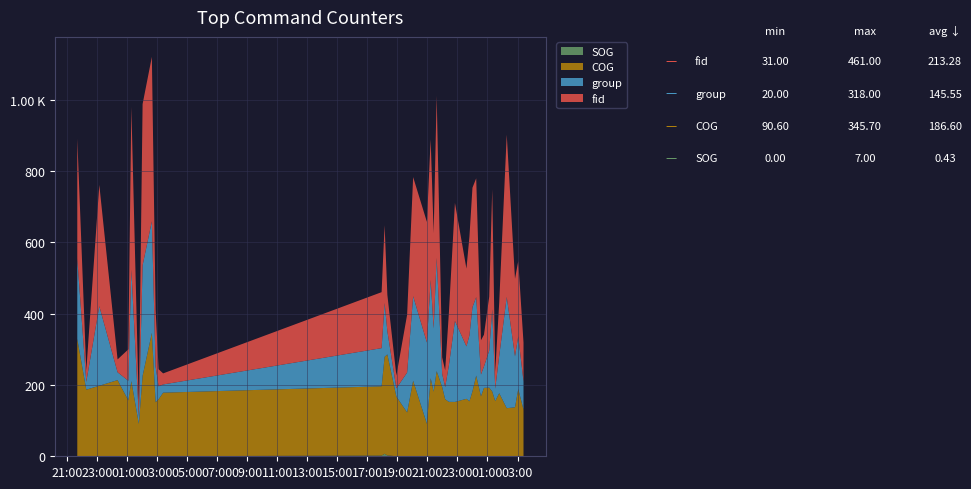

Reading right to left, extract all data points from this chart.

fid: 109.0	211.0	217.0	455.0	150.0	47.0	336.0	151.0	89.0	96.0	333.0	335.0	277.0	218.0	331.0	149.0	47.0	46.0	454.0	267.0	395.0	338.0	334.0	162.0	36.0	102.0	218.0	157.0	31.0	48.0	159.0	461.0	452.0	31.0	456.0	88.0	36.0	340.0	32.0	337.0
group: 79.0	148.0	143.0	312.0	105.0	35.0	231.0	104.0	60.0	61.0	220.0	236.0	185.0	147.0	227.0	103.0	34.0	37.0	318.0	177.0	275.0	228.0	237.0	112.0	23.0	65.0	151.0	107.0	23.0	36.0	100.0	313.0	310.0	20.0	313.0	55.0	22.0	223.0	22.0	225.0
COG: 130.8	188.4	137.3	134.7	176.7	154.6	181.6	192.5	191.8	168.2	226.2	181.8	154.2	160.9	152.2	152.5	159.8	194.1	238.7	181.1	219.0	90.9	211.7	122.7	167.3	283.1	271.9	194.2	178.2	159.9	151.5	345.7	225.3	90.6	210.6	156.7	213.4	197.7	186.7	328.7
SOG: 0.2	0.1	0.1	0.1	0.2	0.2	0.1	0.0	0.0	0.1	0.2	0.2	0.1	0.2	0.2	0.1	0.2	0.1	0.1	0.1	0.1	0.2	0.1	0.3	0.1	2.5	7.0	2.0	0.2	0.2	0.1	0.3	0.3	0.2	0.2	0.1	0.2	0.1	0.1	0.2